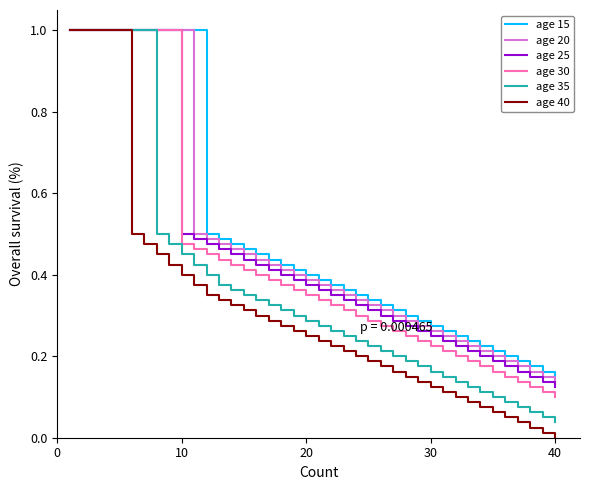

At how many categories does at least one series exceed 0?

40